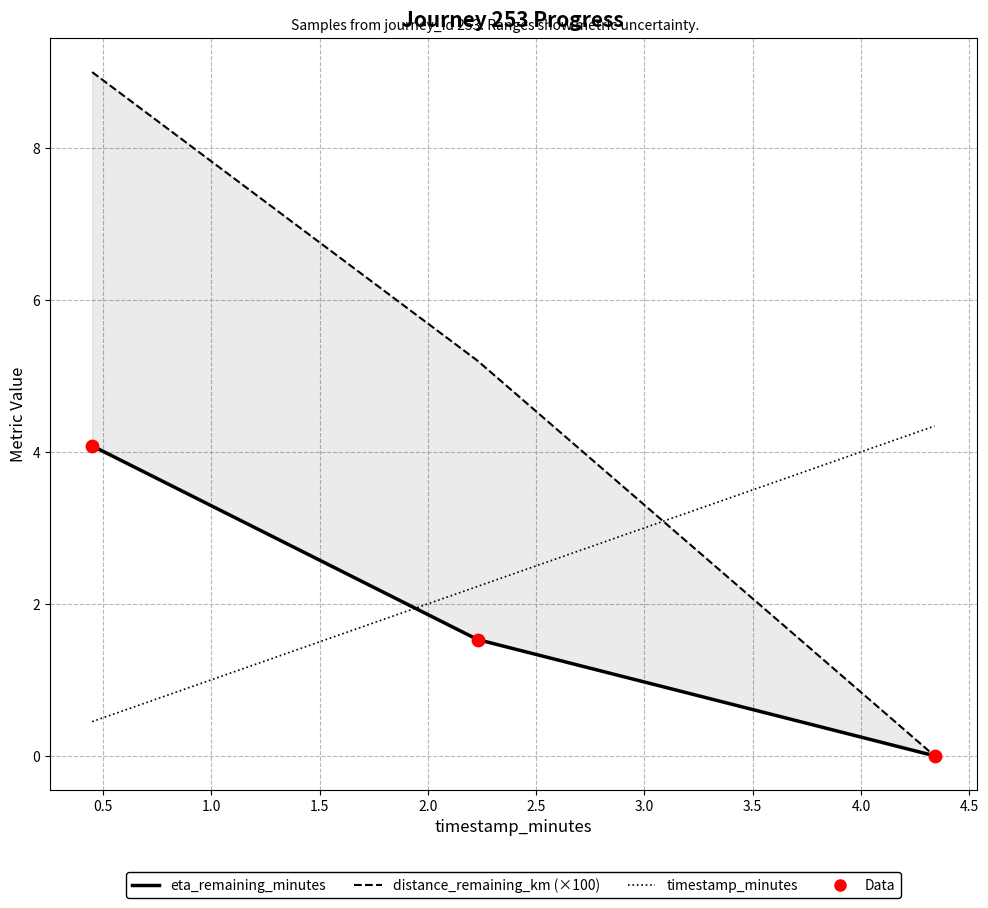

Which series contains the highest Y value?

distance_remaining_km (×100)